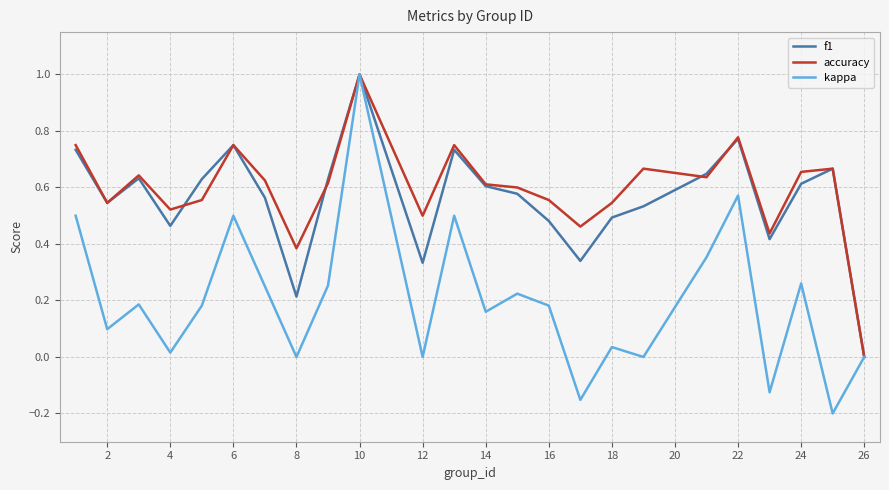

What is the maximum value shown in the chart?

1.0